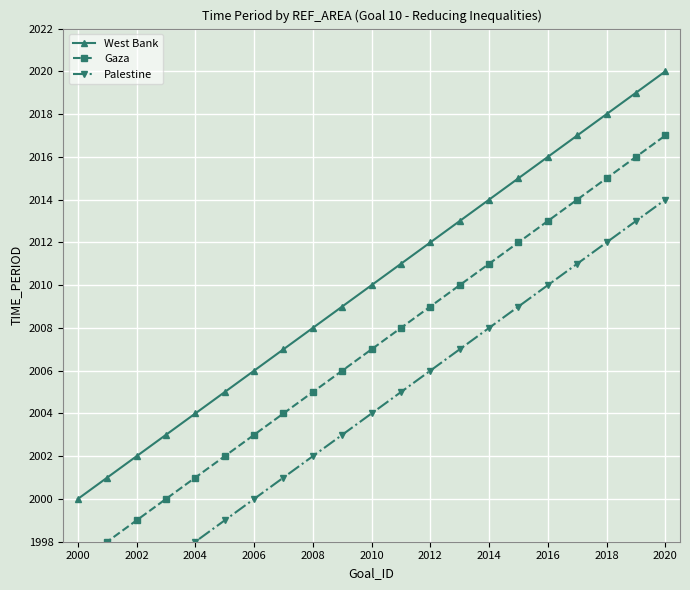

True or false: West Bank has more than 1 interior local peaks.

False